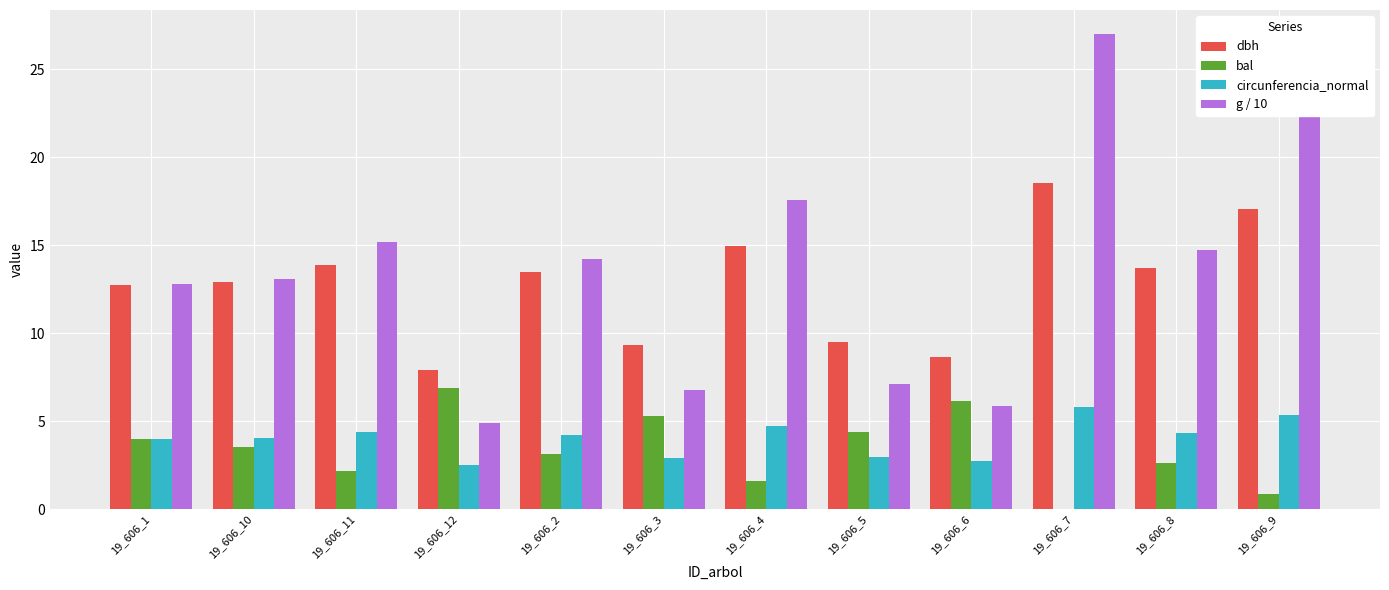

The bal series shows 1.6 at 19_606_4. True or false?

True